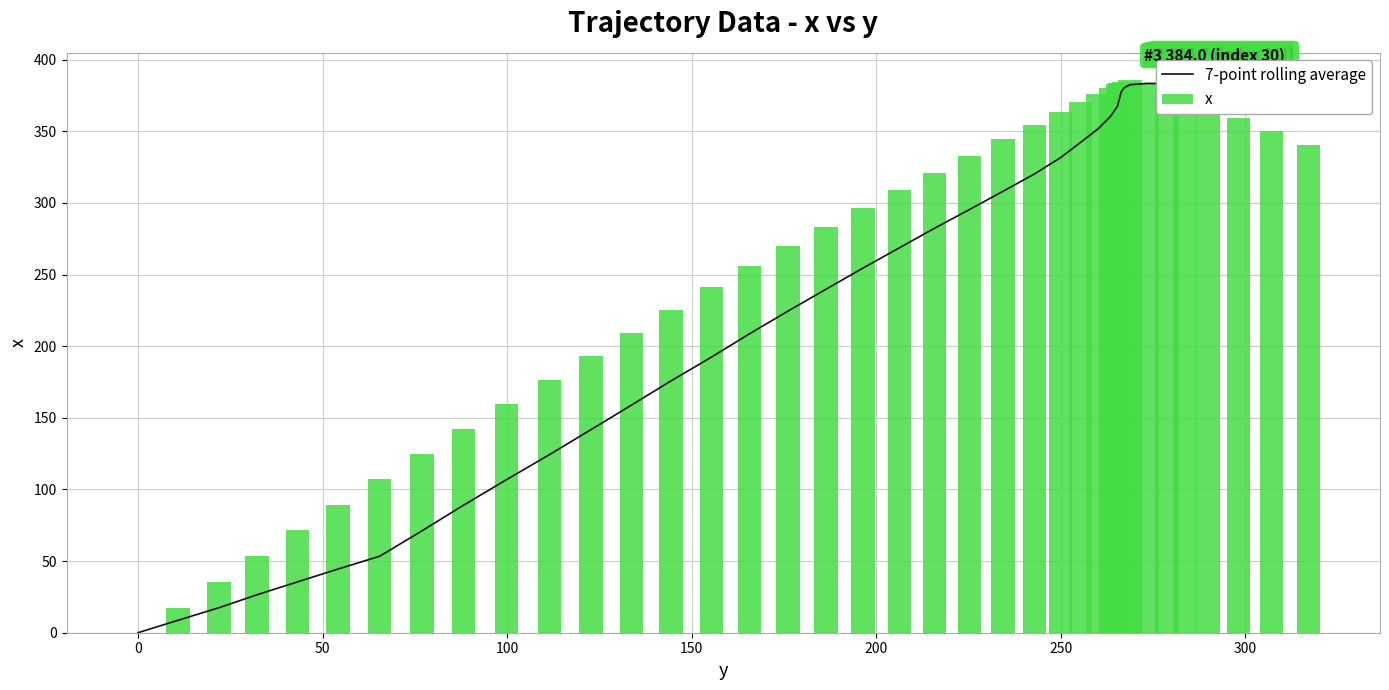

What is the highest value of the x series?

385.5